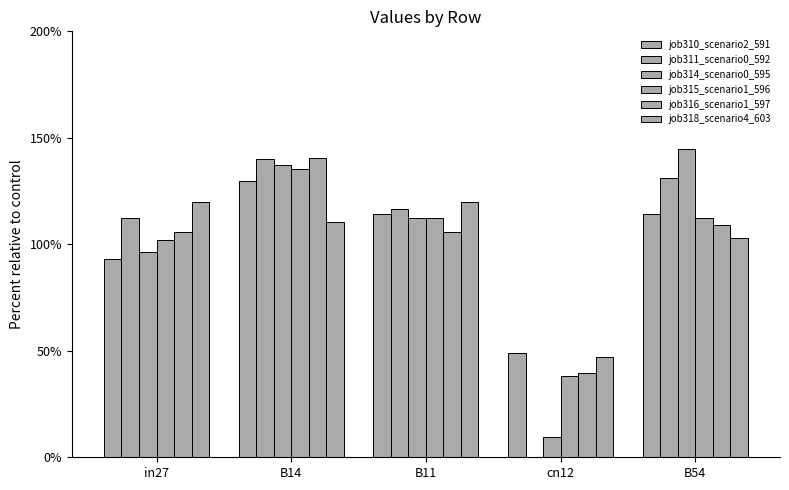

Reading left to right, extract all data points from this chart.

job310_scenario2_591: in27=93.0	B14=129.9	B11=114.1	cn12=48.8	B54=114.1
job311_scenario0_592: in27=112.4	B14=140.2	B11=116.4	cn12=0.0	B54=131.0
job314_scenario0_595: in27=96.2	B14=137.1	B11=112.3	cn12=9.5	B54=144.9
job315_scenario1_596: in27=101.9	B14=135.3	B11=112.4	cn12=38.0	B54=112.4
job316_scenario1_597: in27=105.7	B14=140.3	B11=105.7	cn12=39.4	B54=108.9
job318_scenario4_603: in27=119.7	B14=110.3	B11=119.7	cn12=47.2	B54=103.1